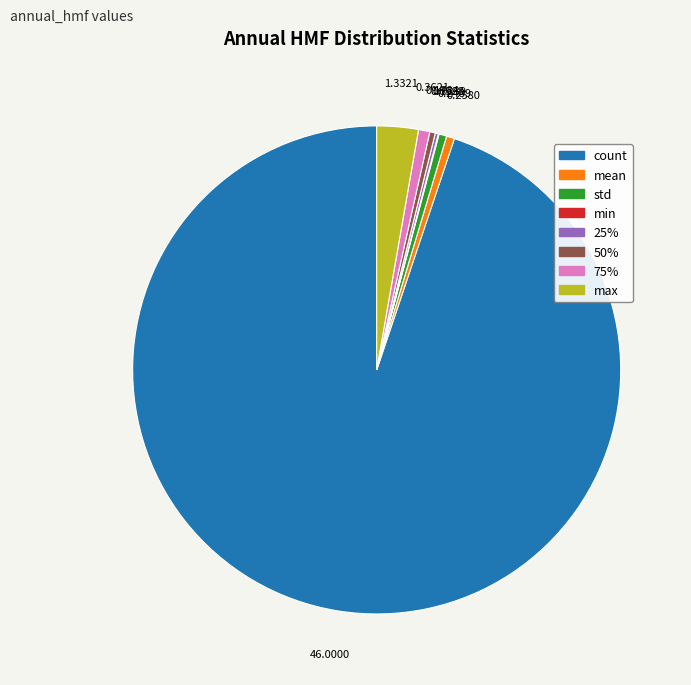

What is the largest slice in the pie chart?

count